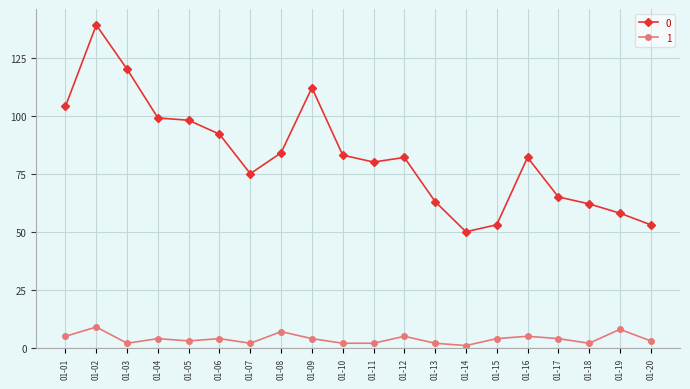

True or false: 1 and 0 cross at least once.

False